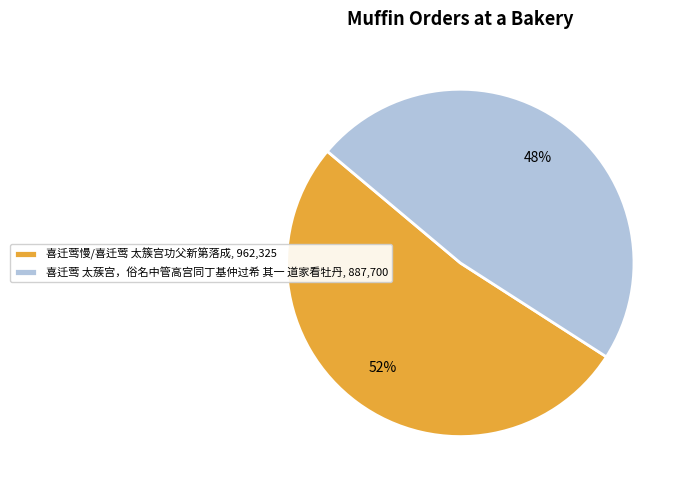

True or false: 喜迁莺 太蔟宫，俗名中管高宫同丁基仲过希 其一 道家看牡丹 accounts for 42% of the total.

False